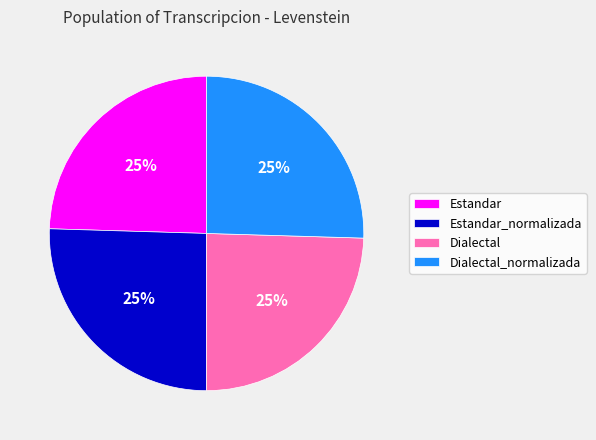

What percentage is the Estandar_normalizada slice, to the nearest percent?

25%